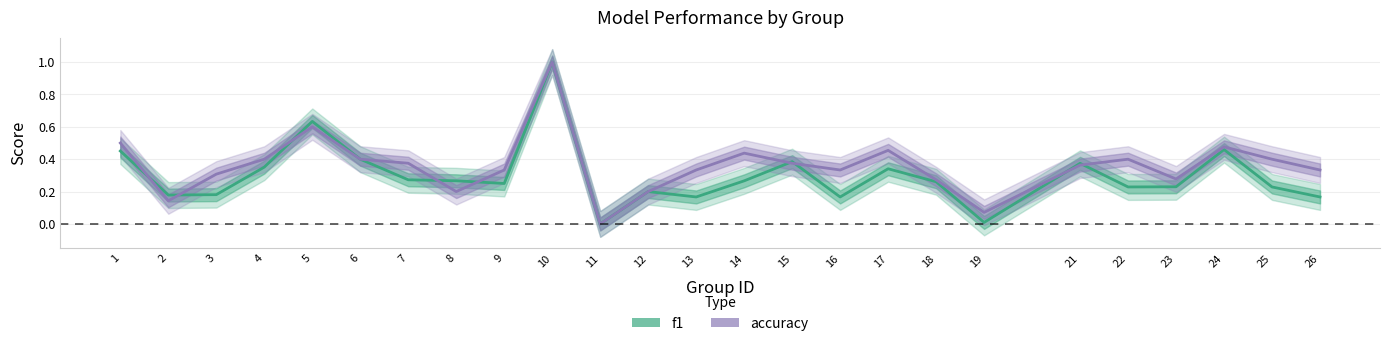

What is the difference between the maximum and minimum values in the accuracy series?

1.0